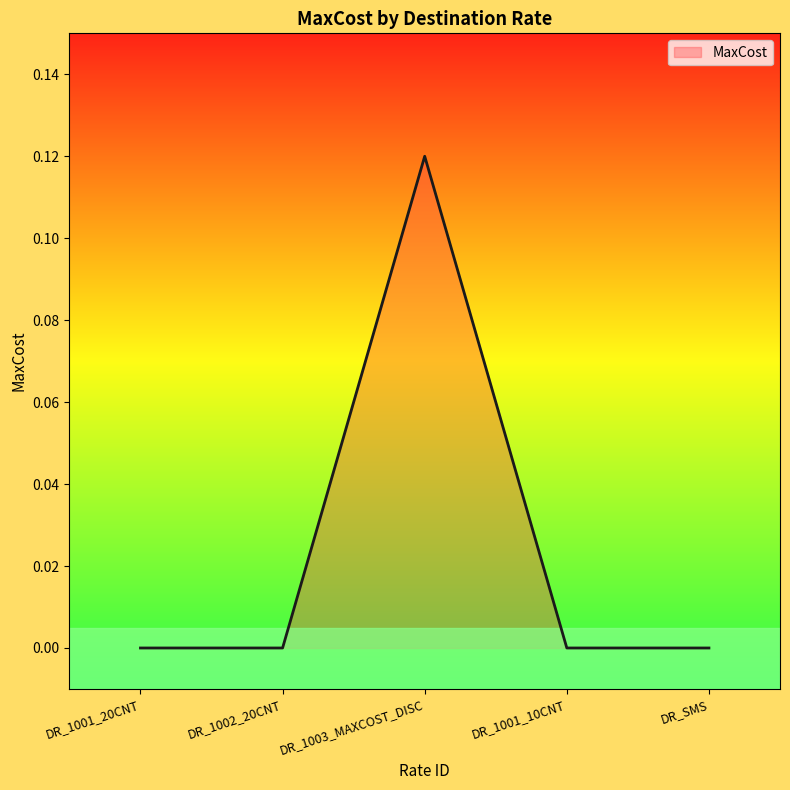

True or false: the data shows 0.0 at DR_SMS.

True